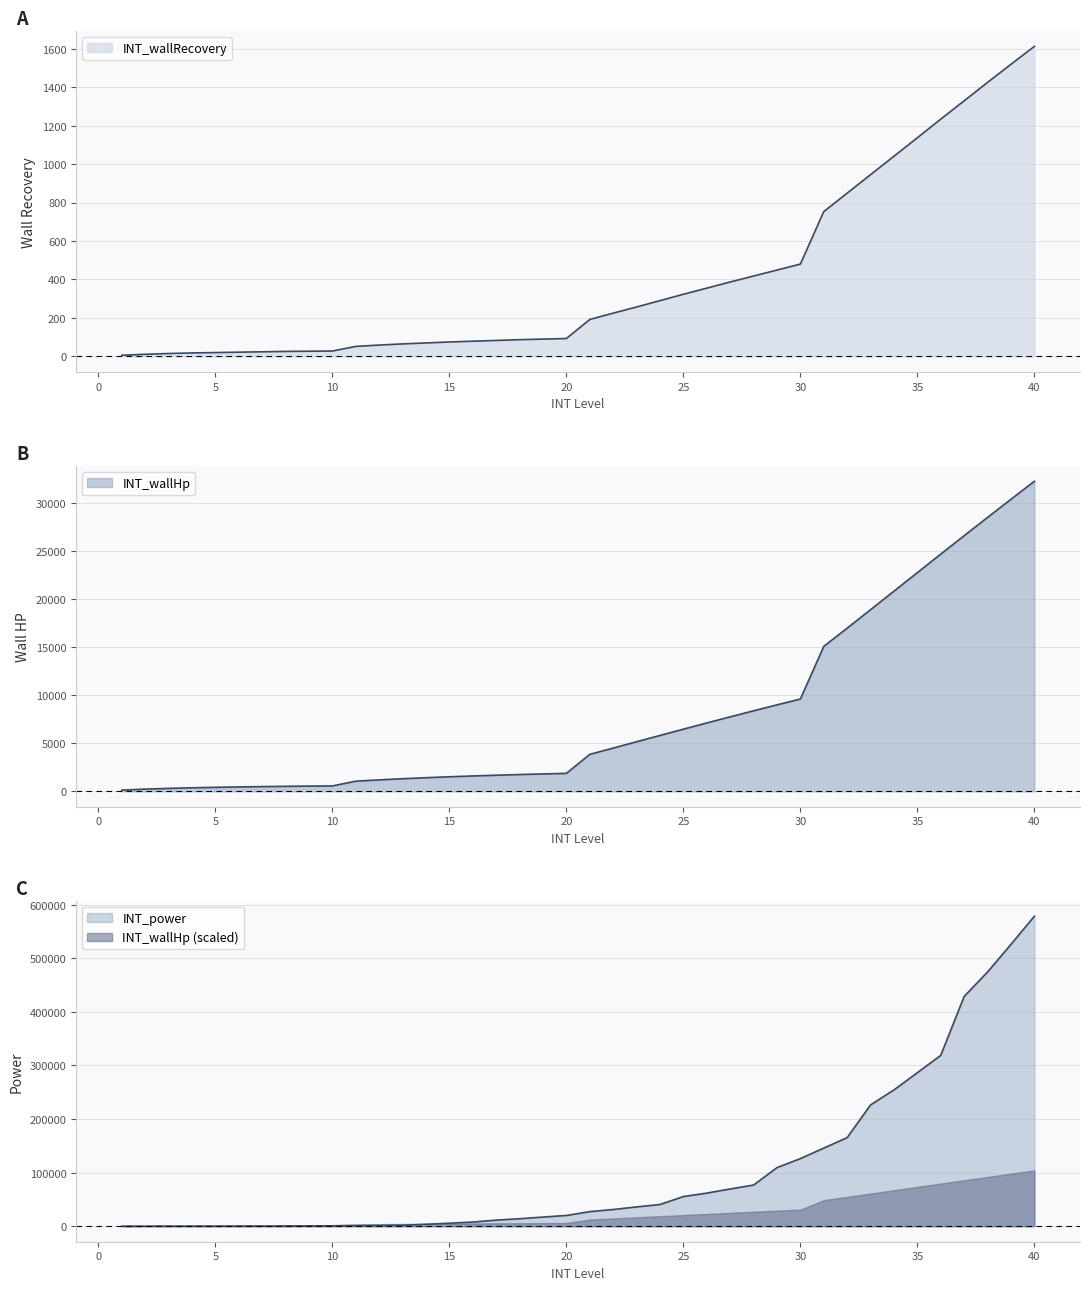

What is the minimum value for INT_wallHp?

124